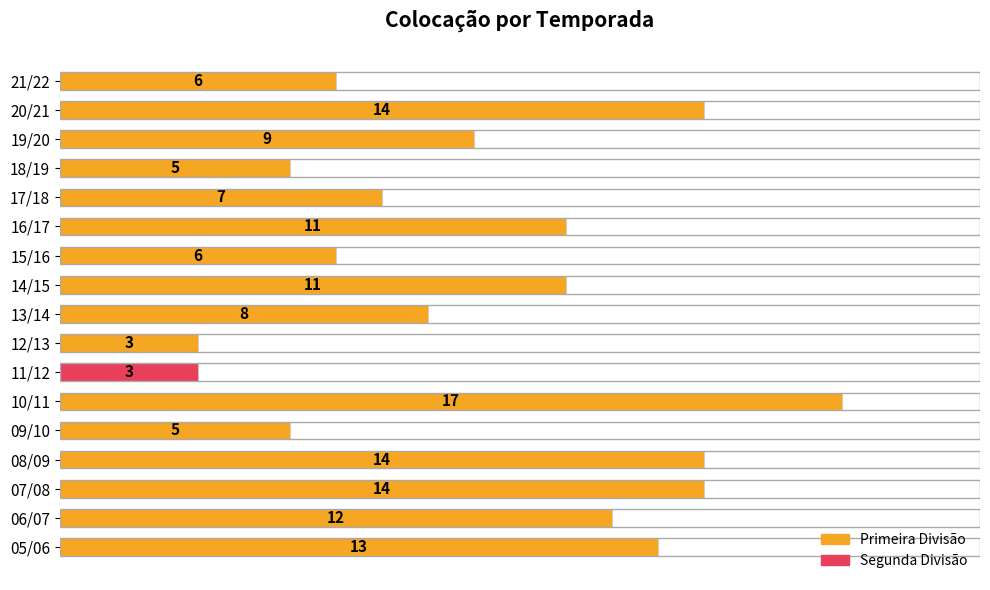

At which label is the value closest to 10?

19/20